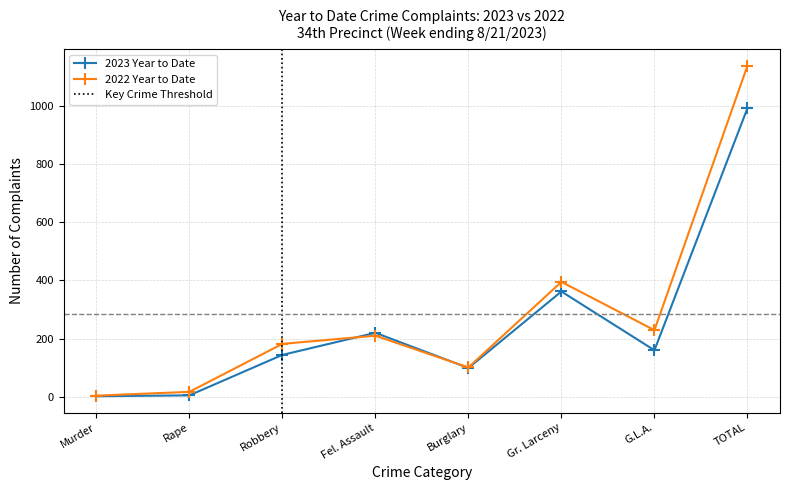

Reading left to right, transcribe all the data shown in this chart.

2023 Year to Date: Murder=2	Rape=5	Robbery=144	Fel. Assault=220	Burglary=99	Gr. Larceny=362	G.L.A.=160	TOTAL=992
2022 Year to Date: Murder=4	Rape=17	Robbery=182	Fel. Assault=210	Burglary=101	Gr. Larceny=395	G.L.A.=229	TOTAL=1138